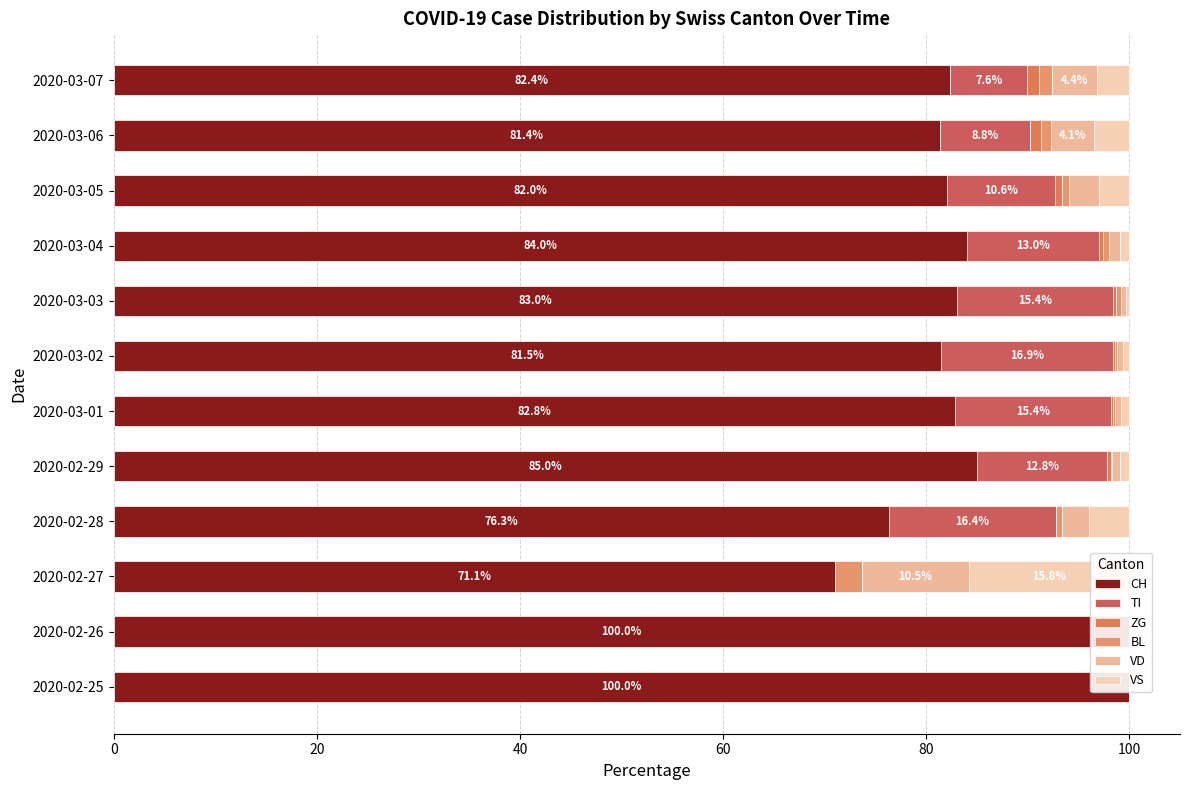

What is the total value across all series at 2020-03-01?

100.0